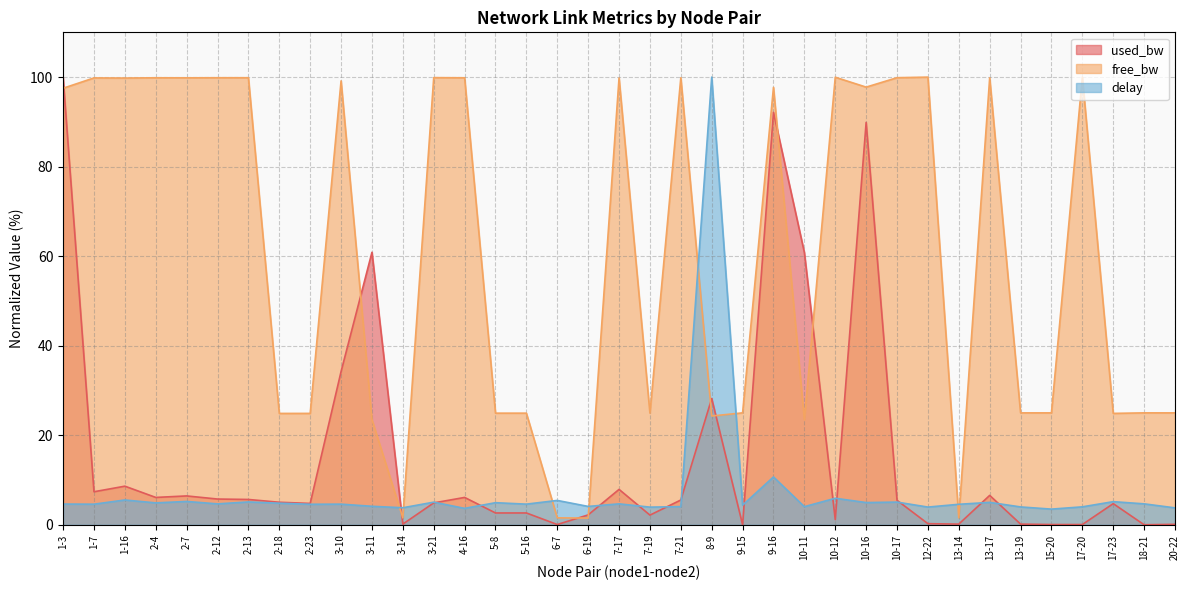

True or false: free_bw has more than 0 points higher than both neighbors.

True